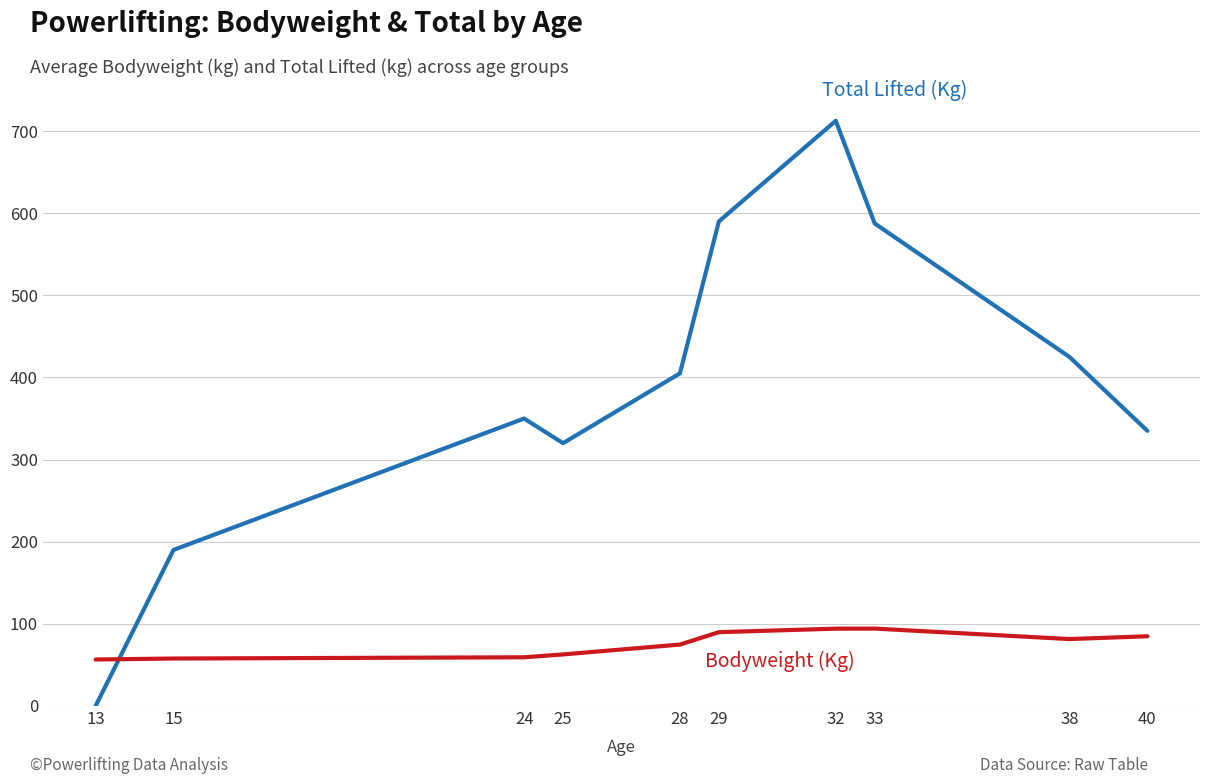

What is the difference between the highest and lowest values at 25?

257.2